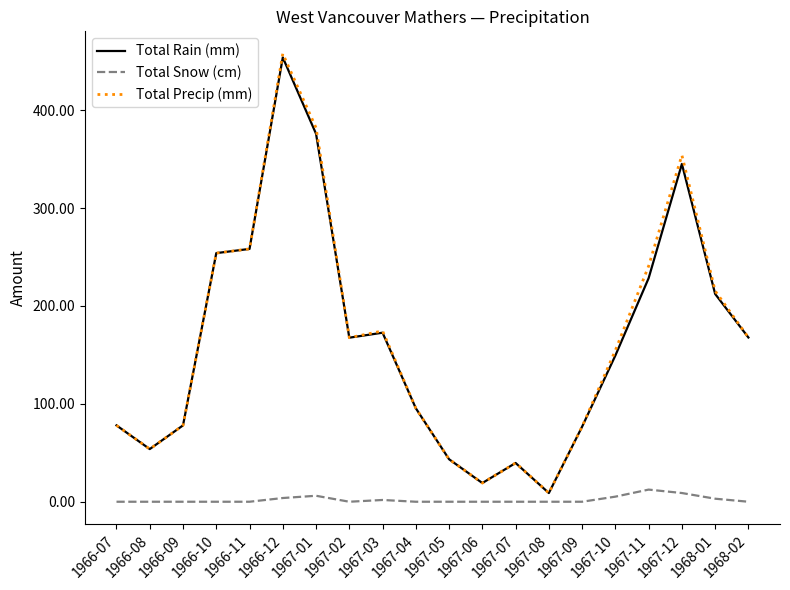

At which label does Total Rain (mm) reach its minimum?

1967-08